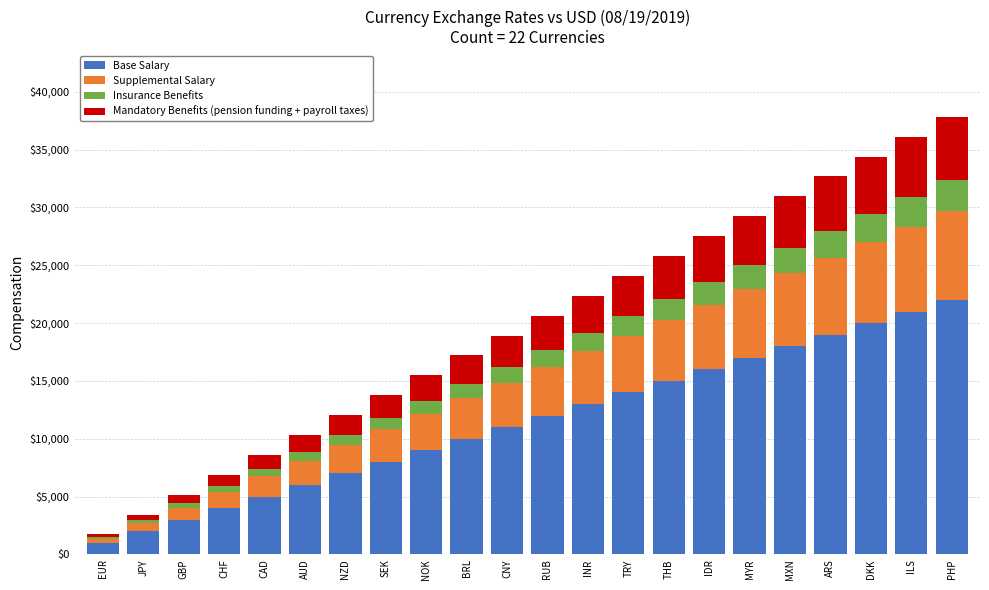

At which label does Base Salary reach its peak?

PHP